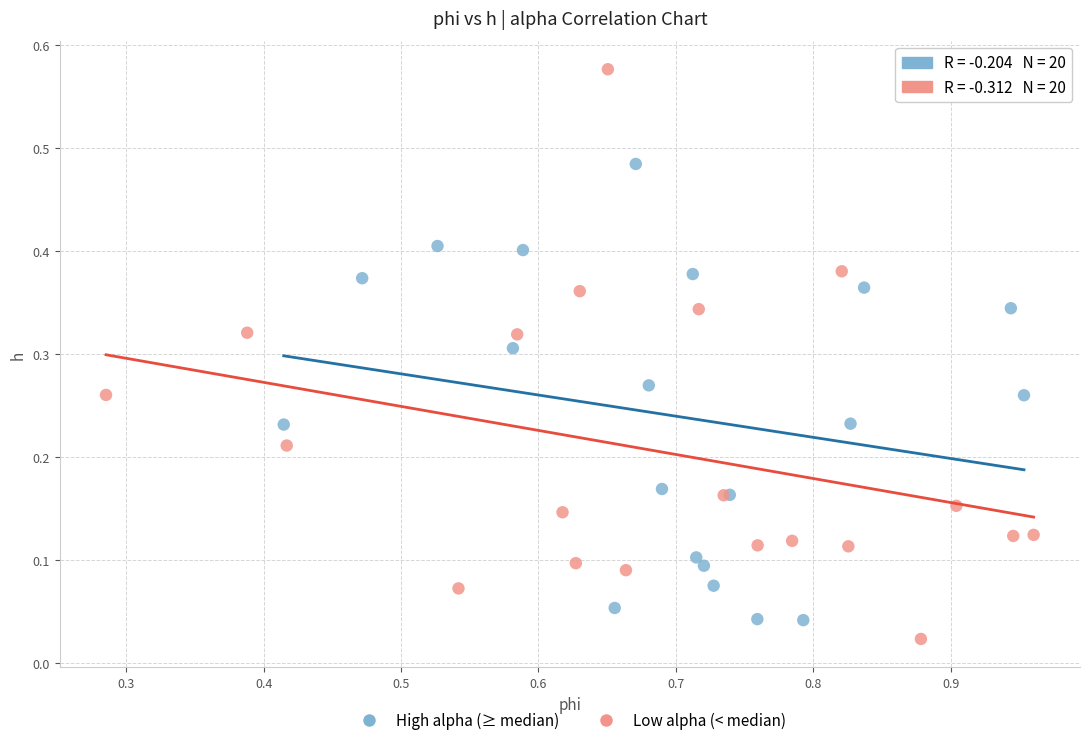

Which series has the widest spread of Y values?

Low alpha (< median)